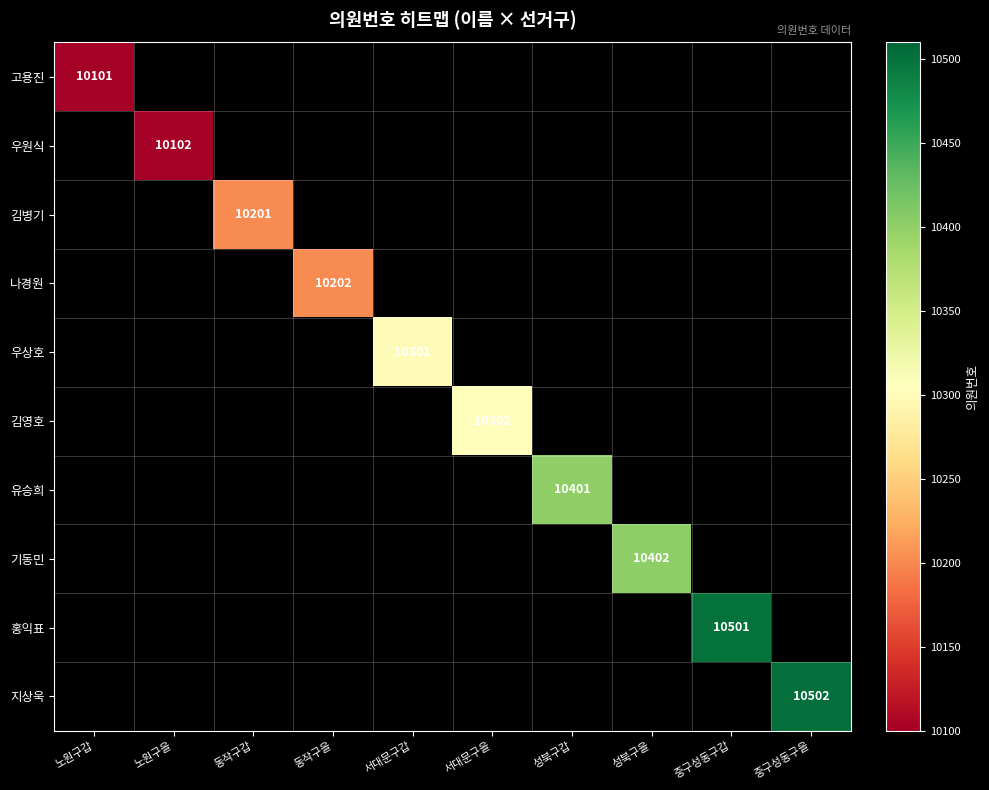

The value of 기동민 at 성북구을 is 14758. True or false?

False